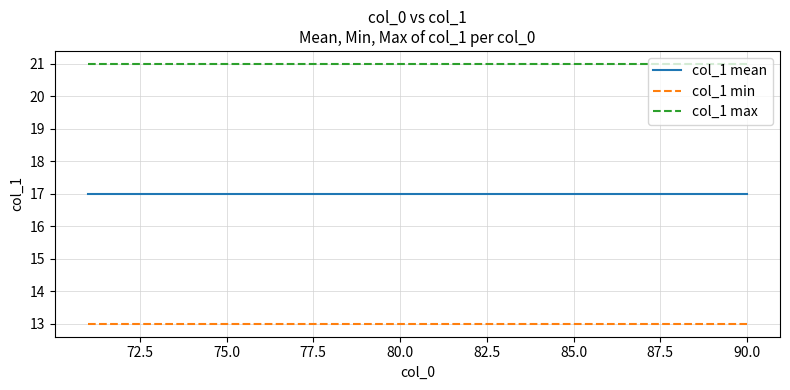

What is the sum of all col_1 mean values?

340